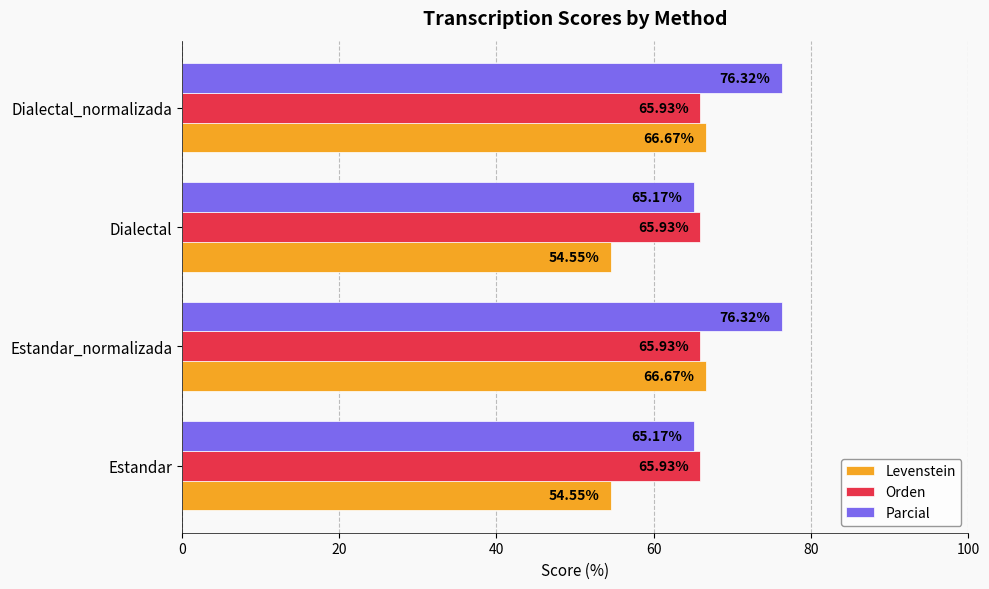

Is the value of Levenstein at Estandar_normalizada greater than the value of Orden at Dialectal?

Yes